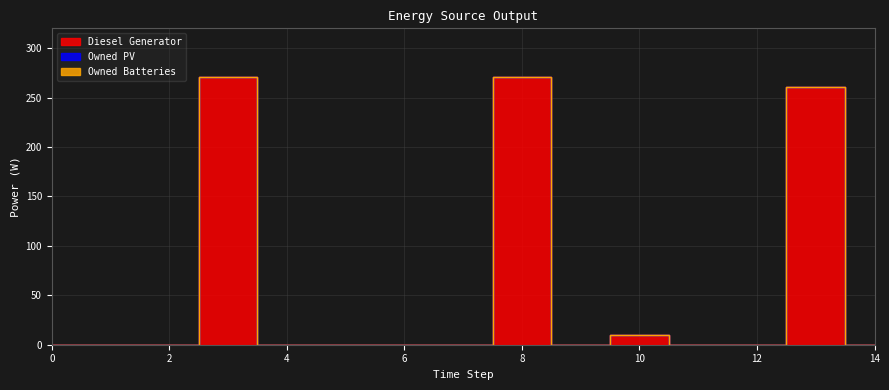

Reading left to right, extract all data points from this chart.

Diesel Generator: 0	0	0	271	0	0	0	0	271	0	10	0	0	261	0
Owned PV: 0	0	0	0	0	0	0	0	0	0	0	0	0	0	0
Owned Batteries: 0	0	0	0	0	0	0	0	0	0	0	0	0	0	0